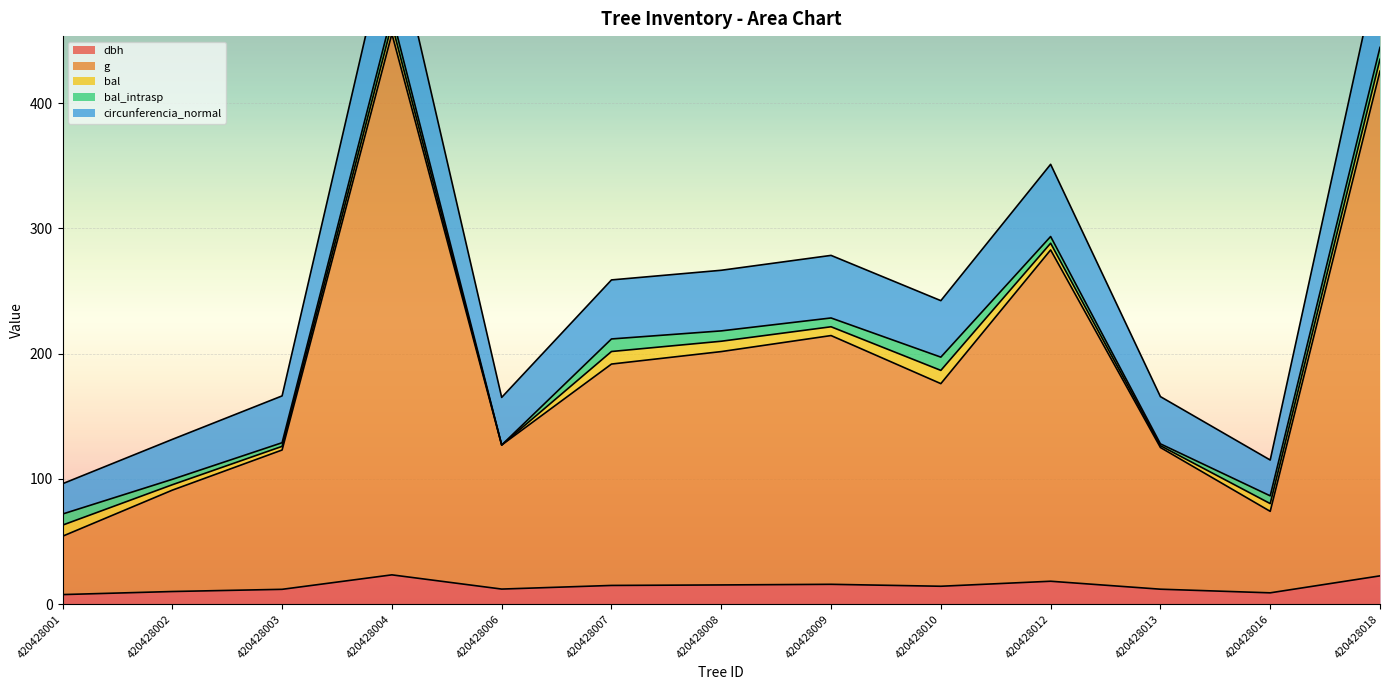

At which category does g reach its first local valley?

420428006